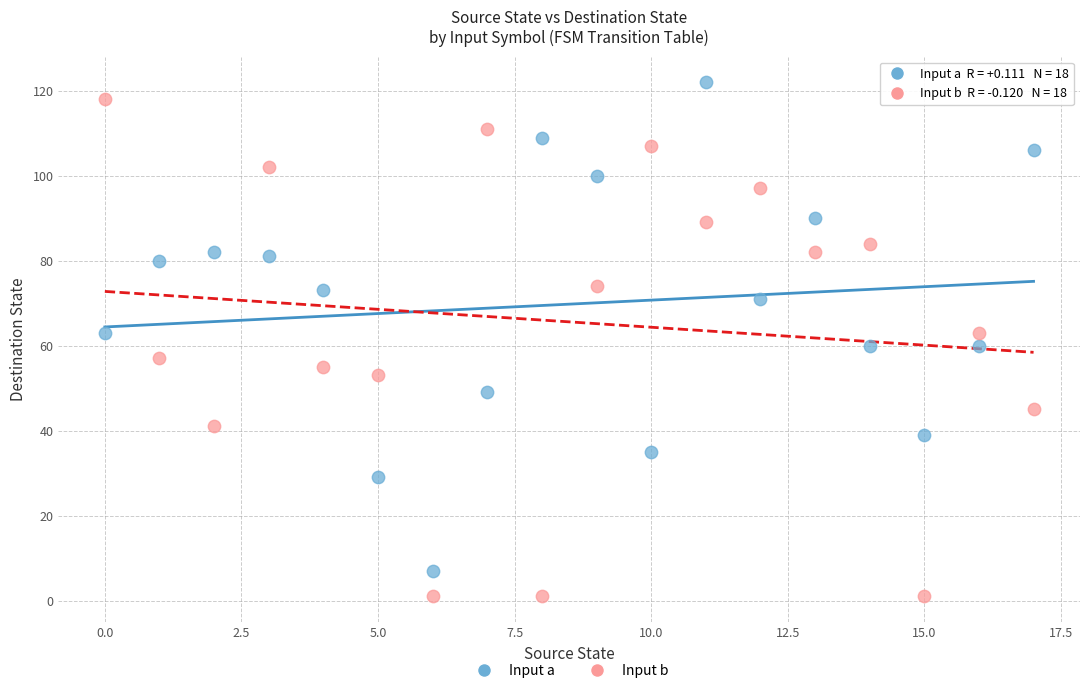

Across all data points, what is the range of Y values (max minus min)?

121